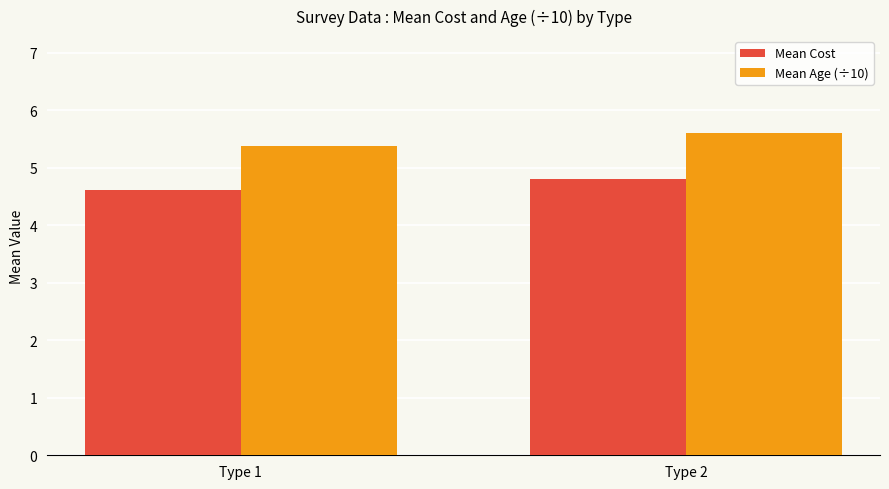

What is the smallest value displayed?

4.6